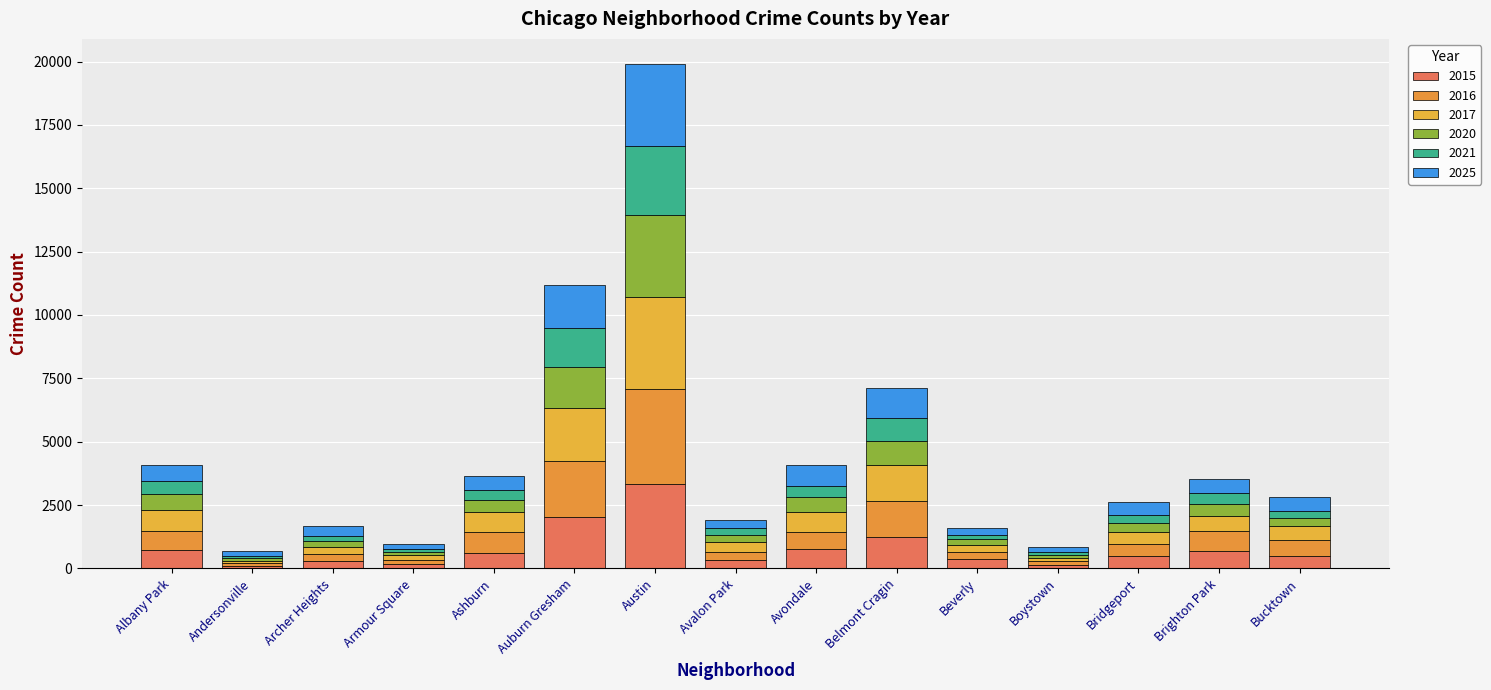

What value does the 2016 series have at Auburn Gresham, to the nearest 10?

2210